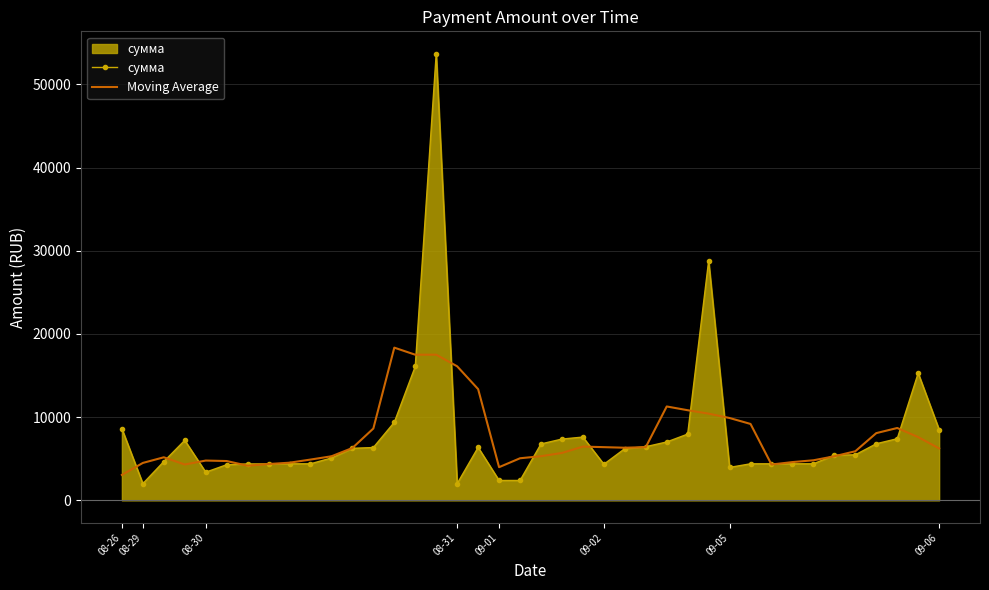

Which series has the widest spread of values?

сумма